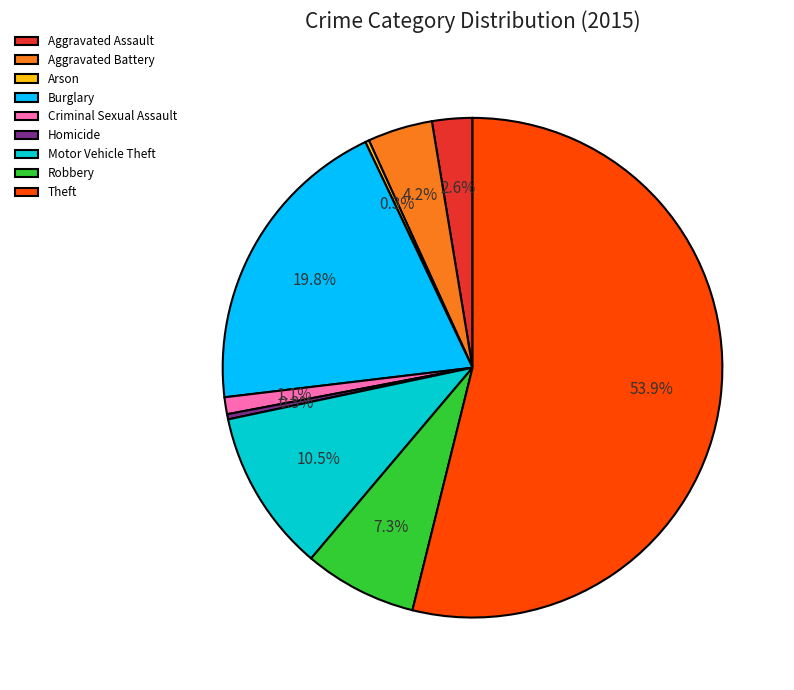

Which category accounts for the majority?

Theft